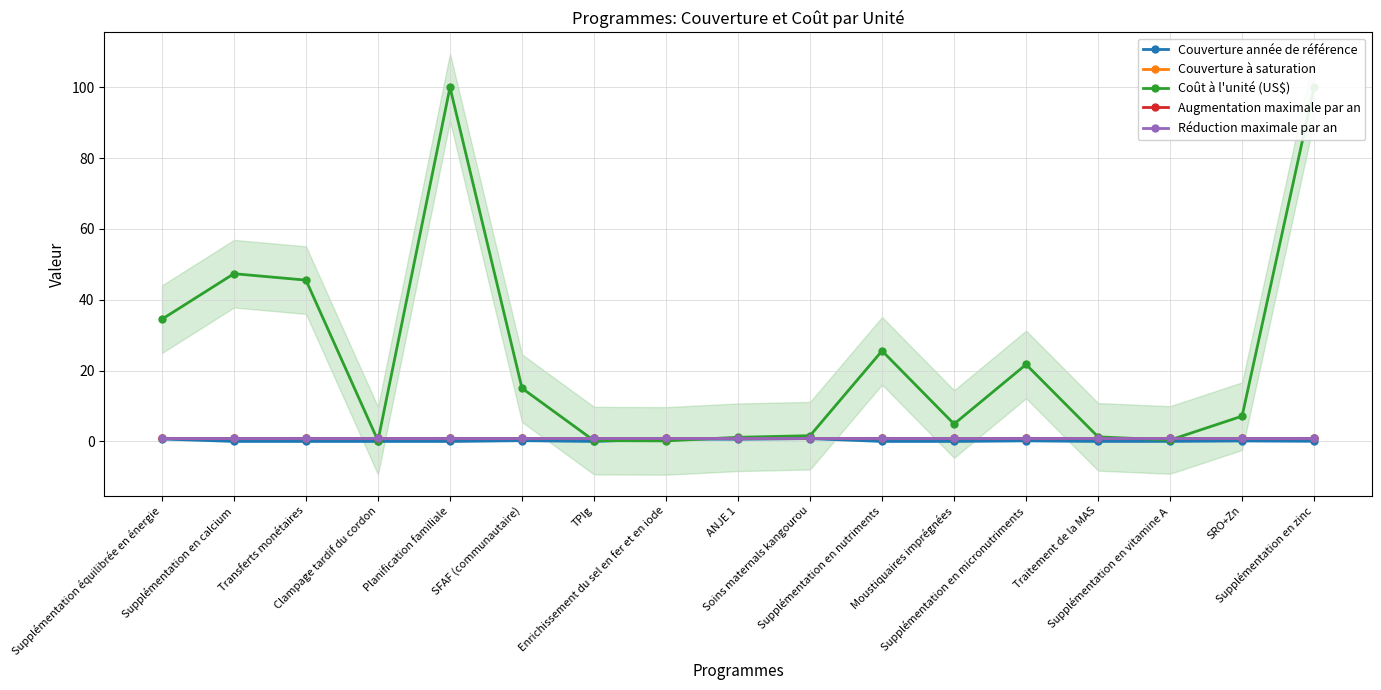

How many lines are shown in the chart?

5